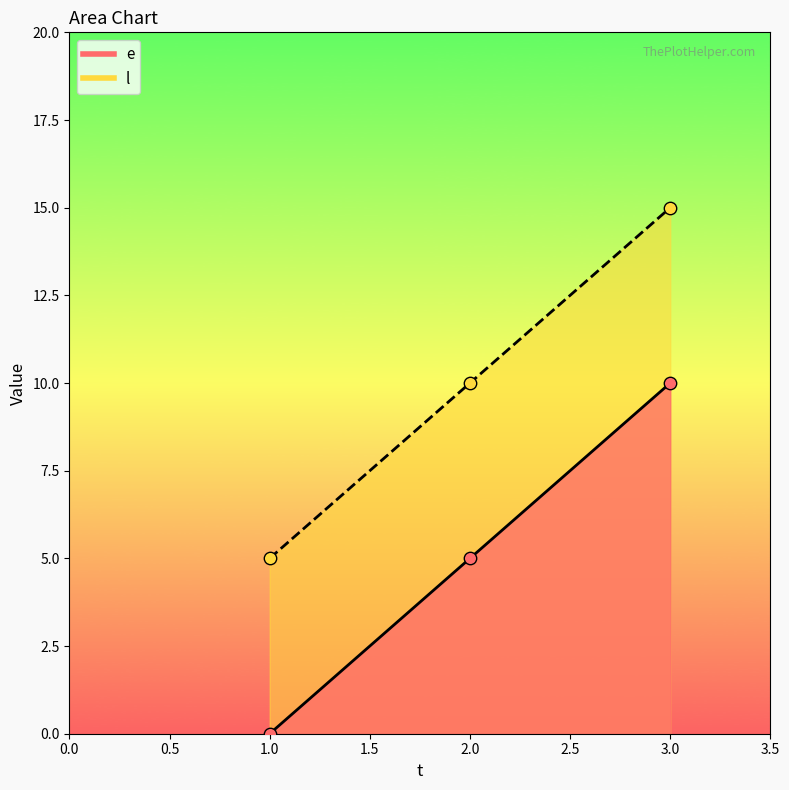

Which series has the largest total across all categories?

l